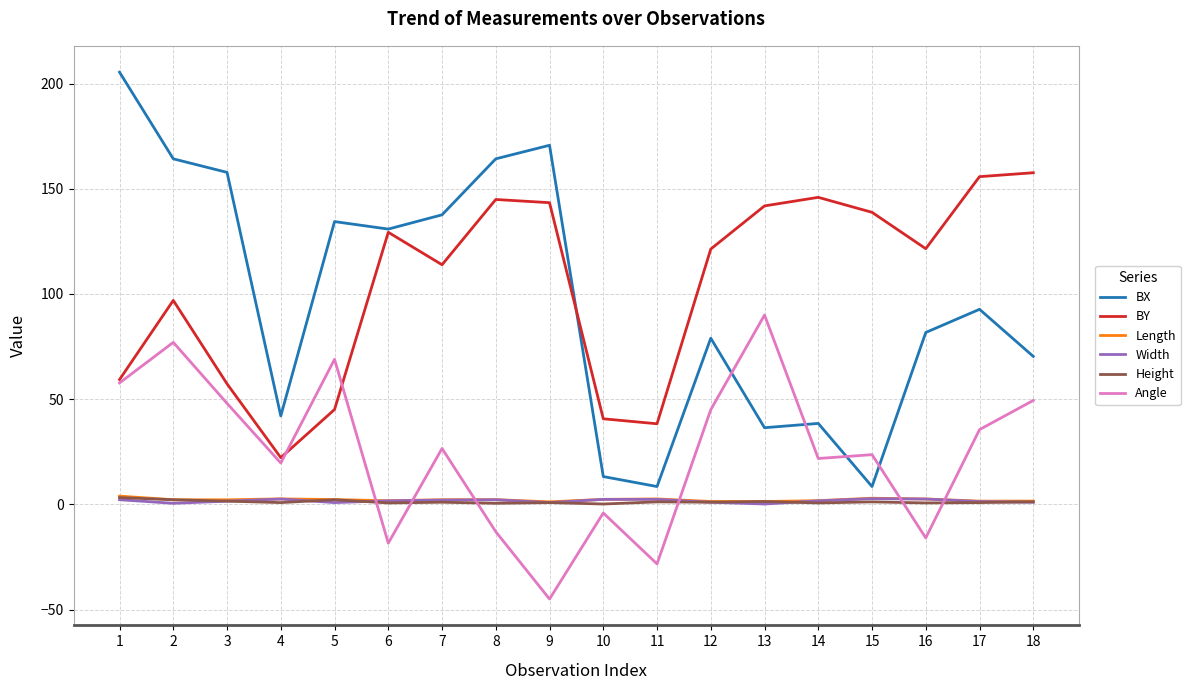

Which series has the widest spread of values?

BX